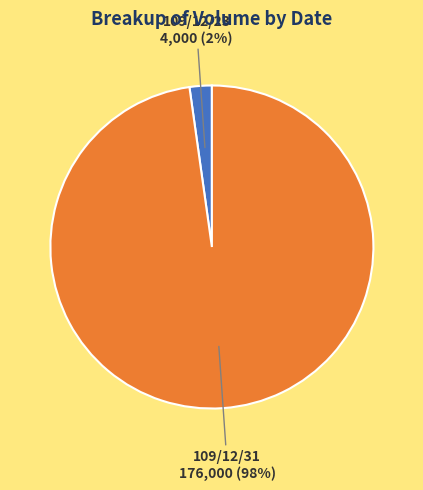

Does 109/12/31 account for over 50% of the chart?

Yes